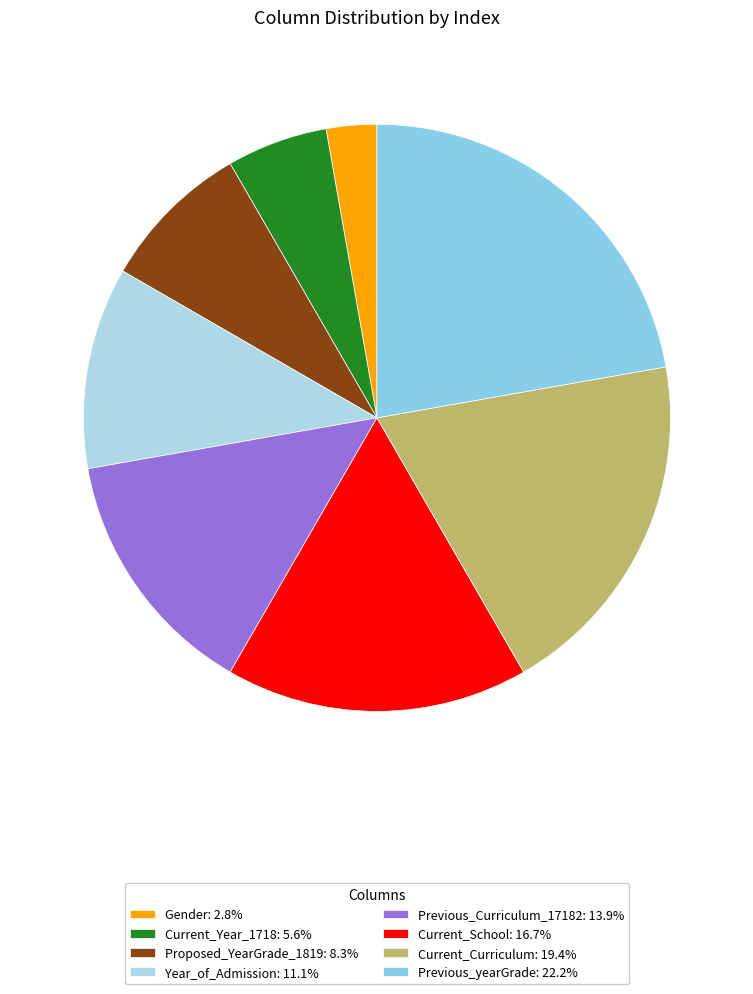

Does Gender account for over 50% of the chart?

No